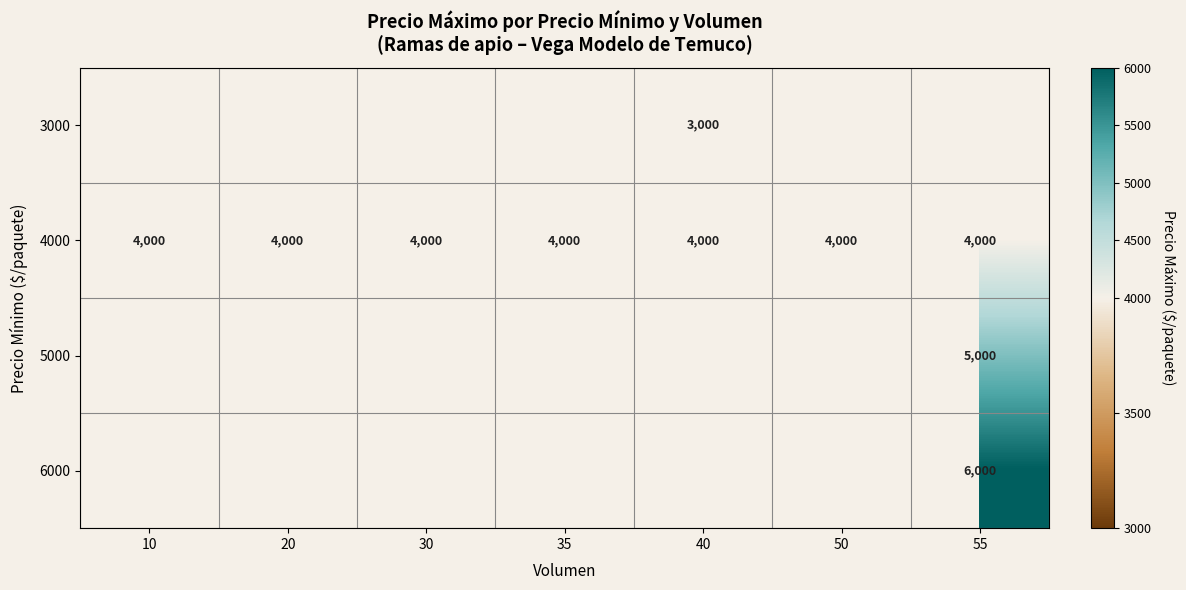

Is the value of 4000 at 10 greater than the value of 3000 at 40?

Yes